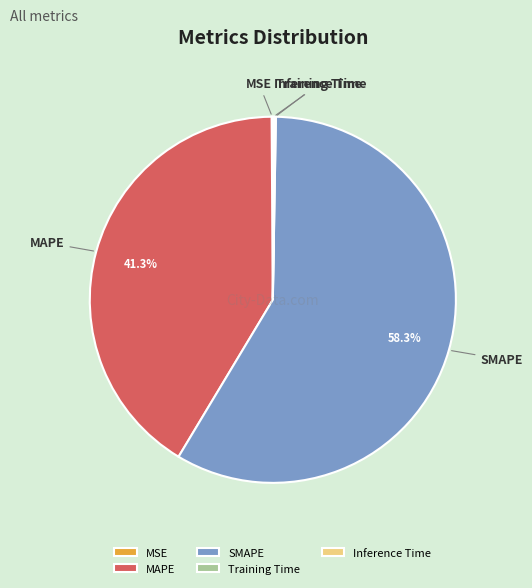

Does SMAPE account for over 50% of the chart?

Yes